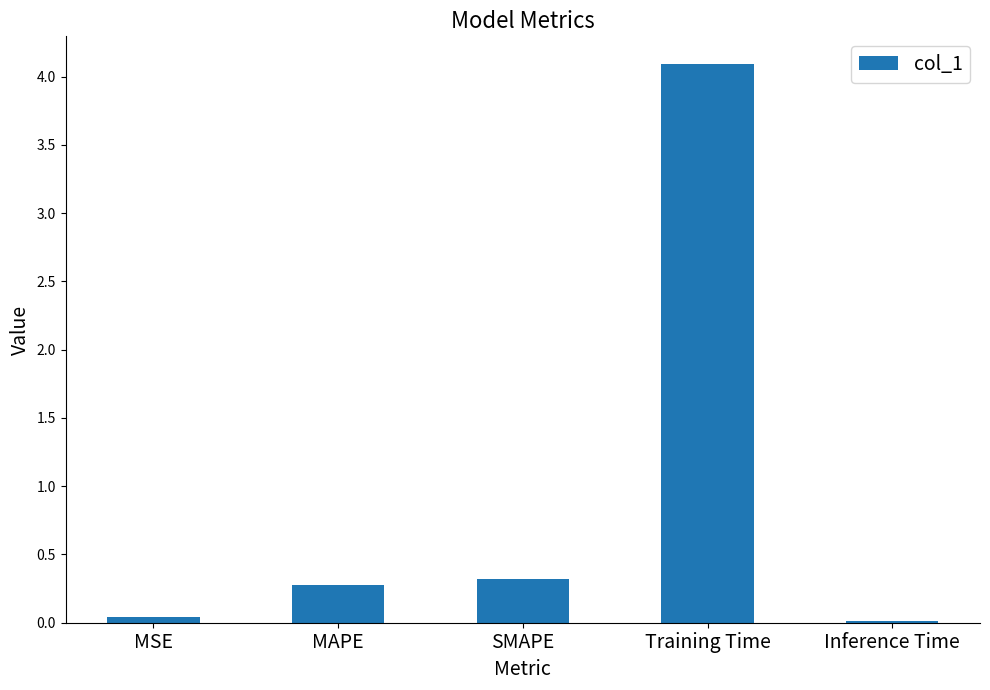

What is the change in value from SMAPE to Training Time?

+3.8